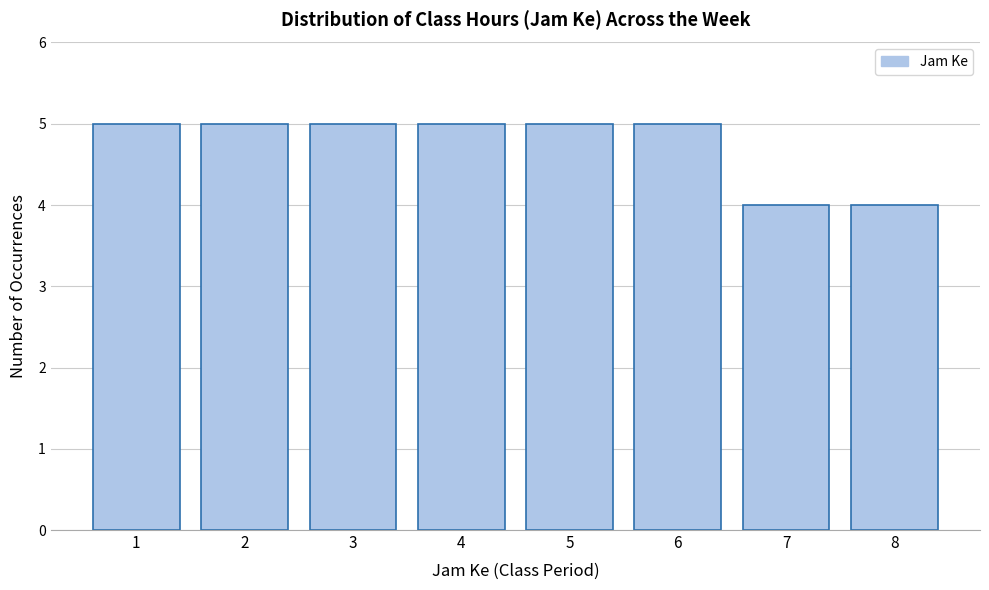

Reading left to right, what are all the values shown in this chart?

1=5	2=5	3=5	4=5	5=5	6=5	7=4	8=4